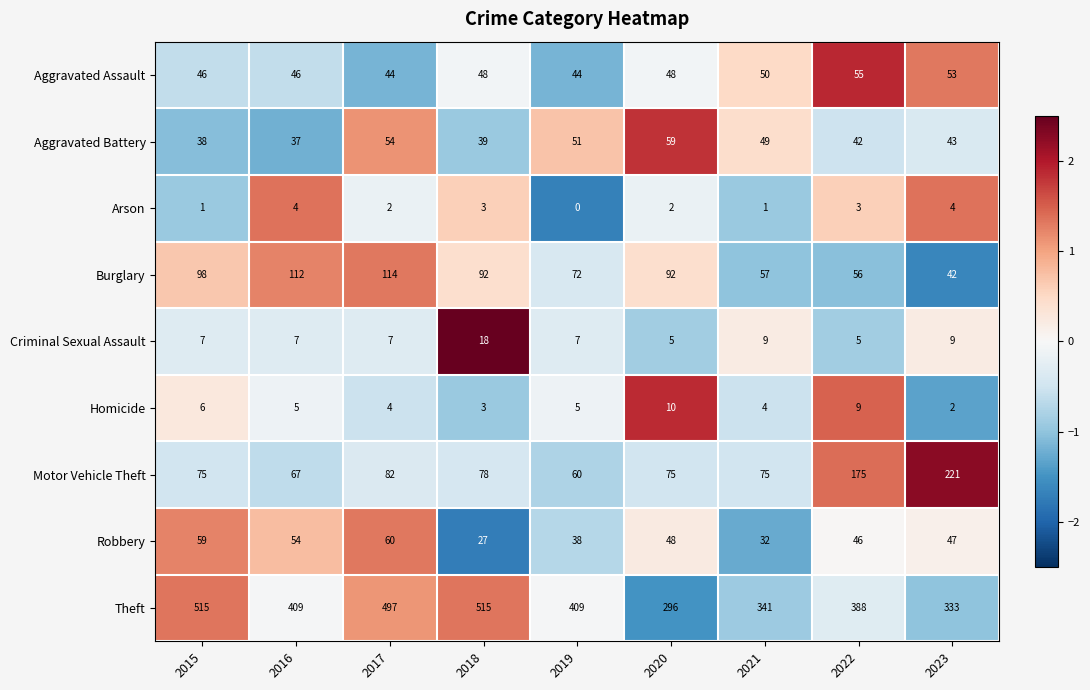

At how many categories does at least one series exceed 1?

9